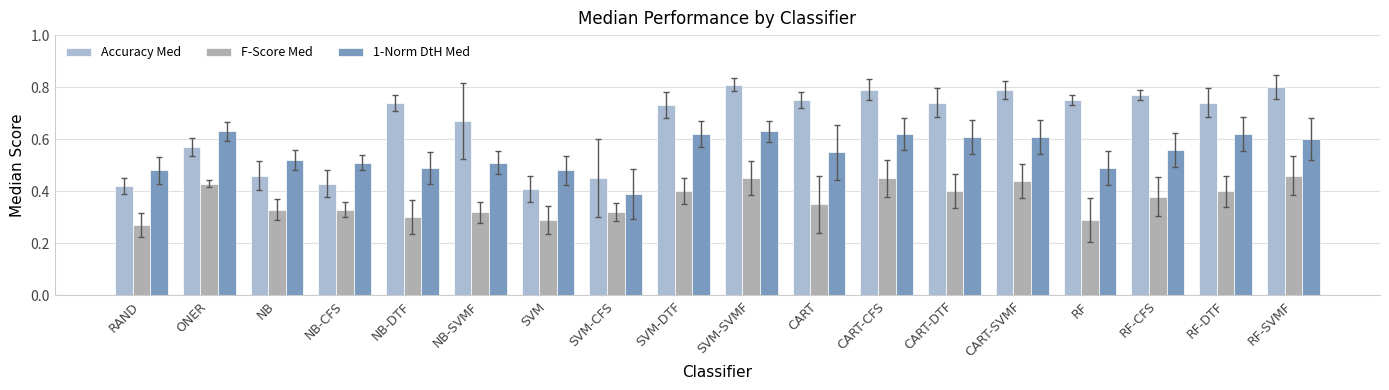

At which category does the chart reach its peak across all series?

SVM-SVMF